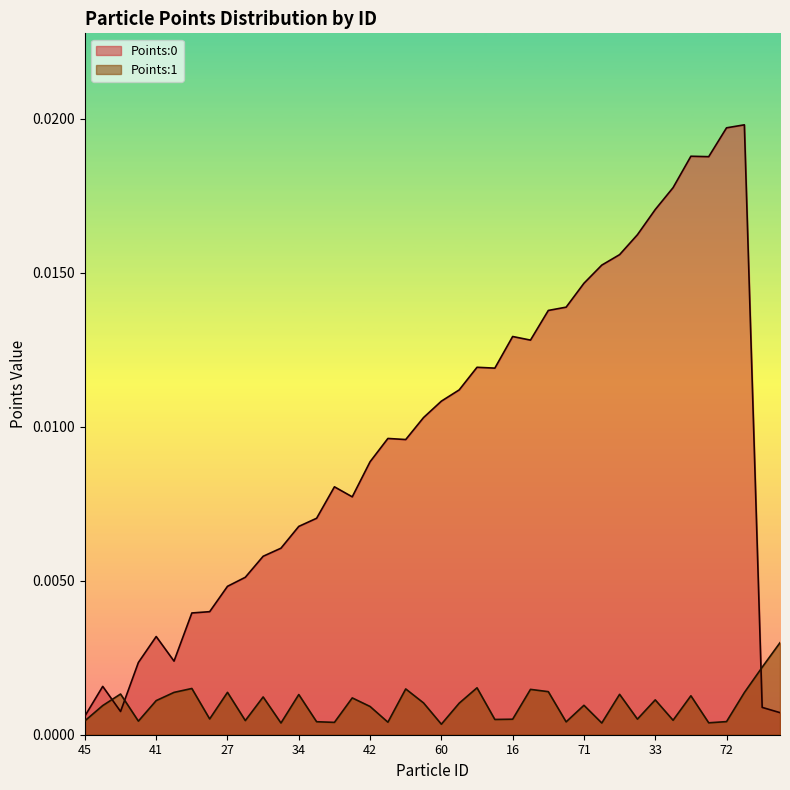

The Points:0 series shows 0.0 at 67. True or false?

False